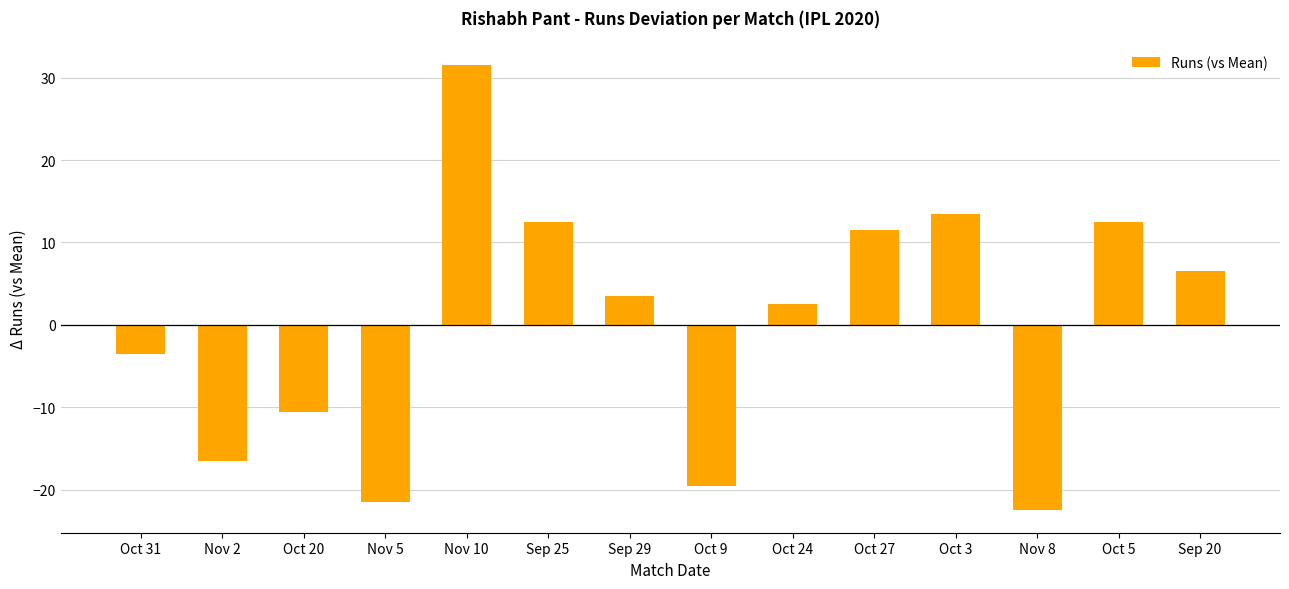

At which label does the data first exceed 3?

Nov 10